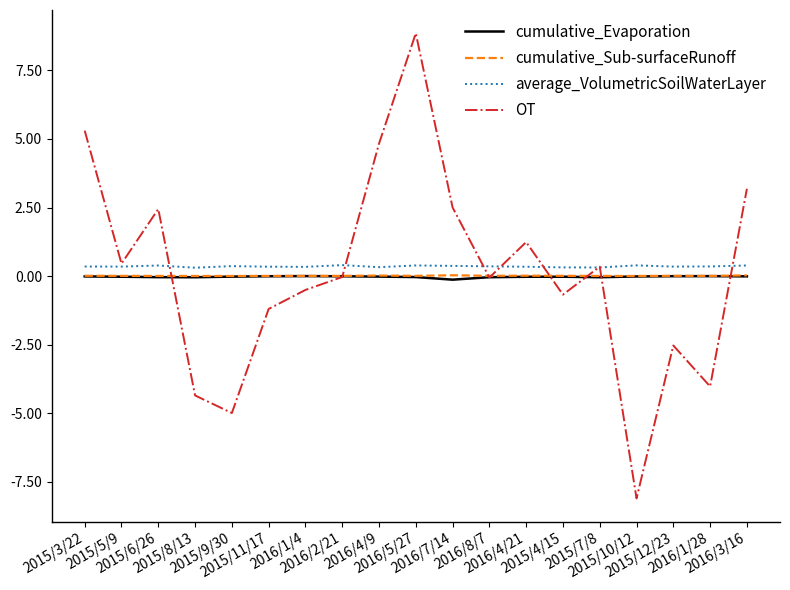

Where do OT and cumulative_Evaporation first cross each other?

2015/6/26 and 2015/8/13